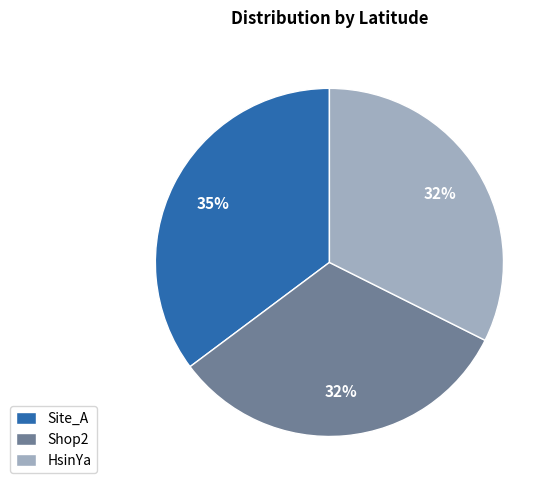

True or false: Shop2 accounts for 39% of the total.

False